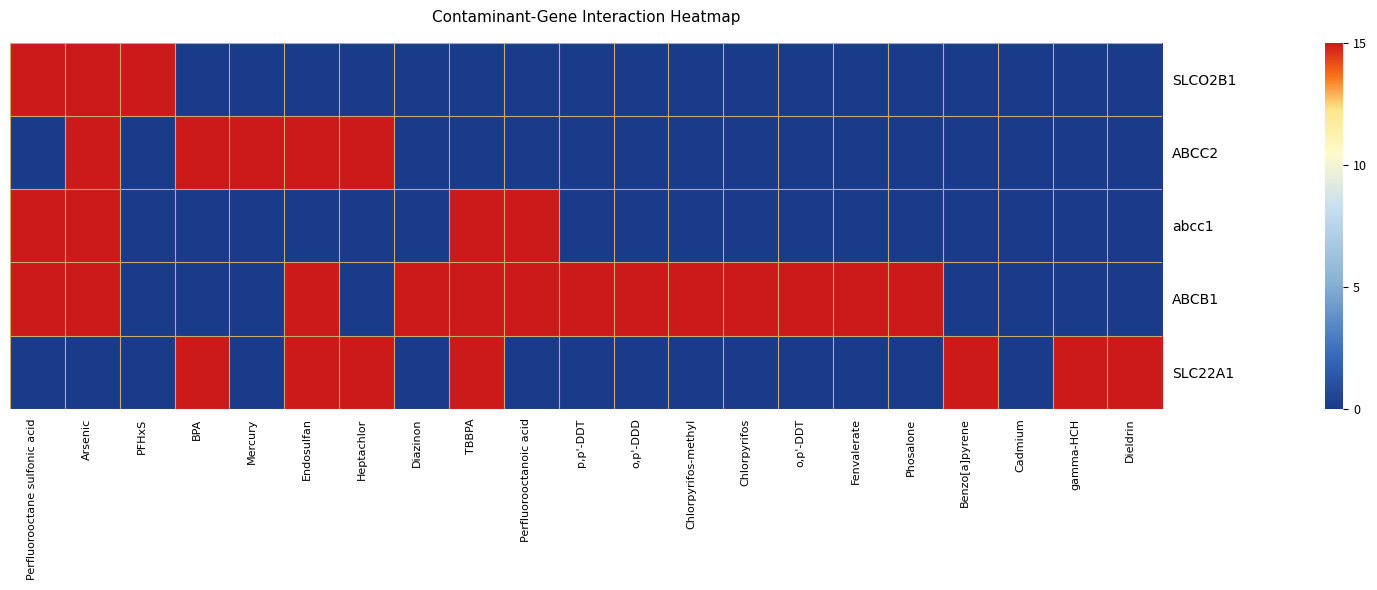

Reading left to right, transcribe all the data shown in this chart.

SLCO2B1: Perfluorooctane sulfonic acid=15	Arsenic=15	PFHxS=15	BPA=0	Mercury=0	Endosulfan=0	Heptachlor=0	Diazinon=0	TBBPA=0	Perfluorooctanoic acid=0	p,p'-DDT=0	o,p'-DDD=0	Chlorpyrifos-methyl=0	Chlorpyrifos=0	o,p'-DDT=0	Fenvalerate=0	Phosalone=0	Benzo[a]pyrene=0	Cadmium=0	gamma-HCH=0	Dieldrin=0
ABCC2: Perfluorooctane sulfonic acid=0	Arsenic=15	PFHxS=0	BPA=15	Mercury=15	Endosulfan=15	Heptachlor=15	Diazinon=0	TBBPA=0	Perfluorooctanoic acid=0	p,p'-DDT=0	o,p'-DDD=0	Chlorpyrifos-methyl=0	Chlorpyrifos=0	o,p'-DDT=0	Fenvalerate=0	Phosalone=0	Benzo[a]pyrene=0	Cadmium=0	gamma-HCH=0	Dieldrin=0
abcc1: Perfluorooctane sulfonic acid=15	Arsenic=15	PFHxS=0	BPA=0	Mercury=0	Endosulfan=0	Heptachlor=0	Diazinon=0	TBBPA=15	Perfluorooctanoic acid=15	p,p'-DDT=0	o,p'-DDD=0	Chlorpyrifos-methyl=0	Chlorpyrifos=0	o,p'-DDT=0	Fenvalerate=0	Phosalone=0	Benzo[a]pyrene=0	Cadmium=0	gamma-HCH=0	Dieldrin=0
ABCB1: Perfluorooctane sulfonic acid=15	Arsenic=15	PFHxS=0	BPA=0	Mercury=0	Endosulfan=15	Heptachlor=0	Diazinon=15	TBBPA=15	Perfluorooctanoic acid=15	p,p'-DDT=15	o,p'-DDD=15	Chlorpyrifos-methyl=15	Chlorpyrifos=15	o,p'-DDT=15	Fenvalerate=15	Phosalone=15	Benzo[a]pyrene=0	Cadmium=0	gamma-HCH=0	Dieldrin=0
SLC22A1: Perfluorooctane sulfonic acid=0	Arsenic=0	PFHxS=0	BPA=15	Mercury=0	Endosulfan=15	Heptachlor=15	Diazinon=0	TBBPA=15	Perfluorooctanoic acid=0	p,p'-DDT=0	o,p'-DDD=0	Chlorpyrifos-methyl=0	Chlorpyrifos=0	o,p'-DDT=0	Fenvalerate=0	Phosalone=0	Benzo[a]pyrene=15	Cadmium=0	gamma-HCH=15	Dieldrin=15